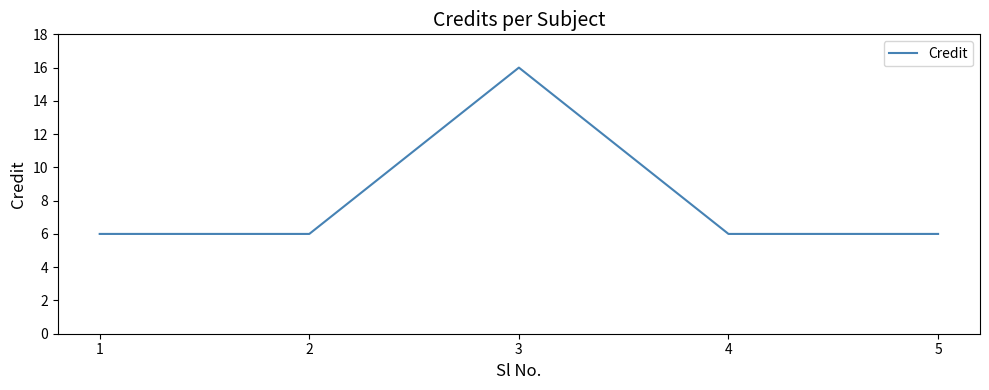

What is the ratio of the value at 3 to the value at 4?

2.7